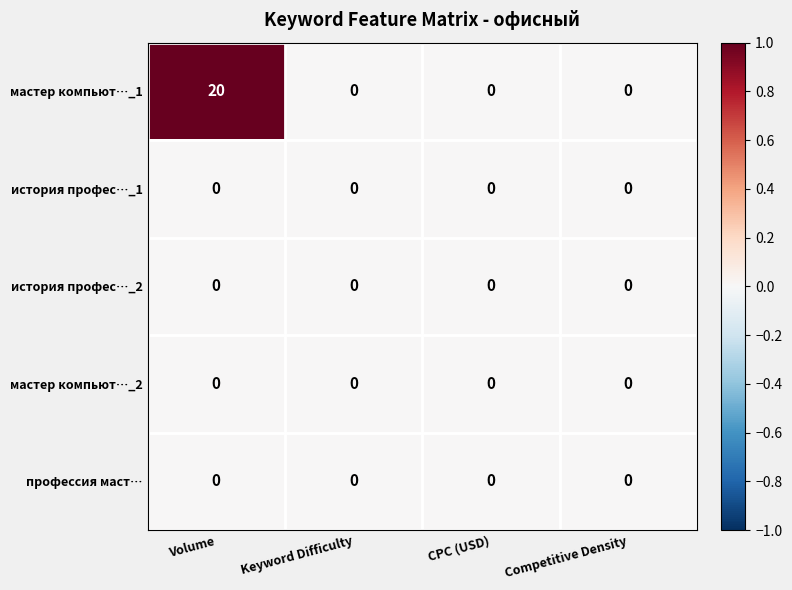

At which category is the sum across all series the highest?

Volume